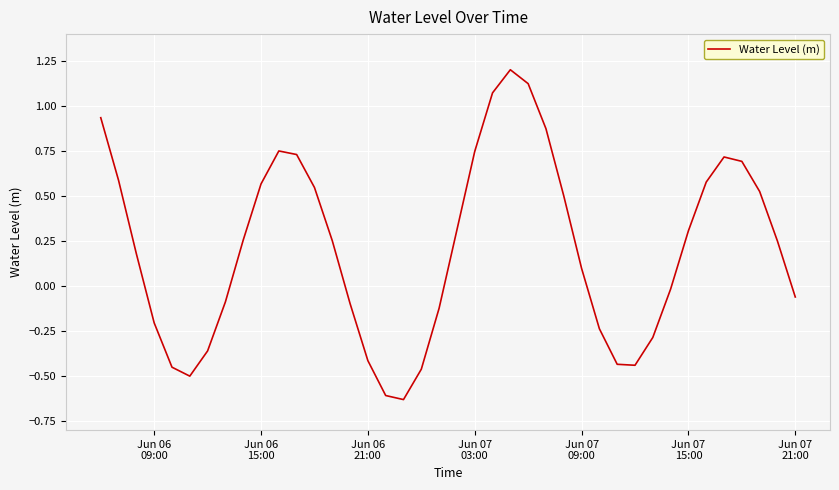

What is the maximum value shown in the chart?

1.2